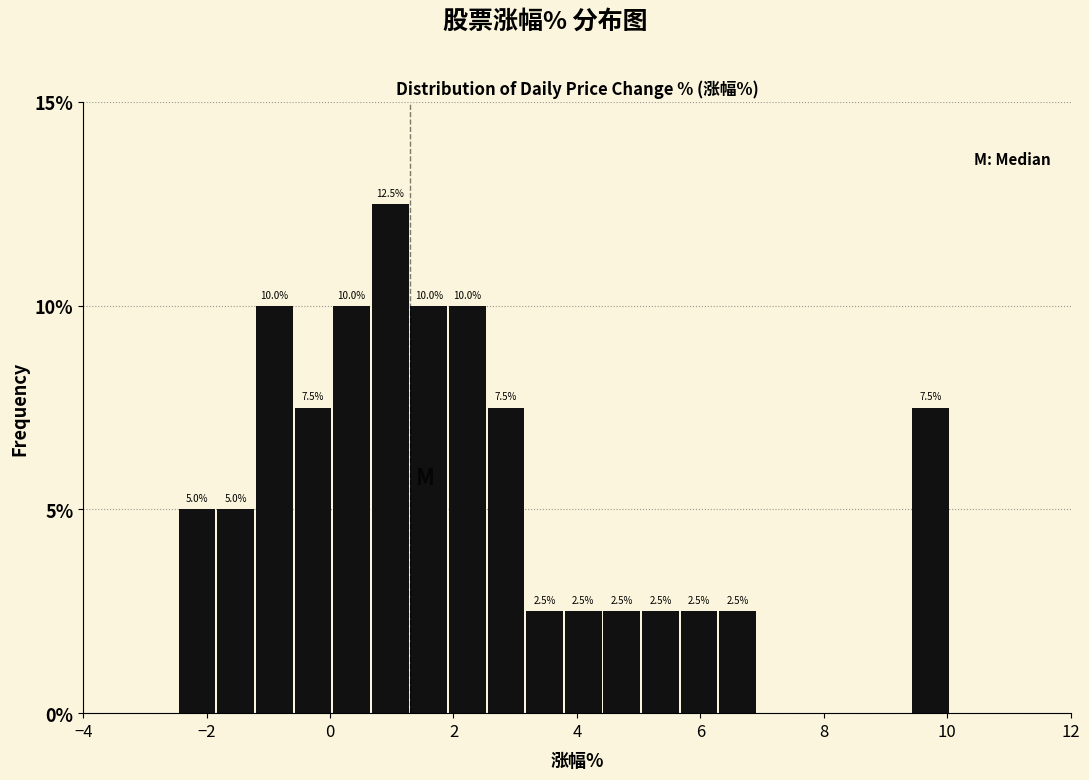

Read against the x-axis, roughly where is the centre of the tallest bar?

1.0